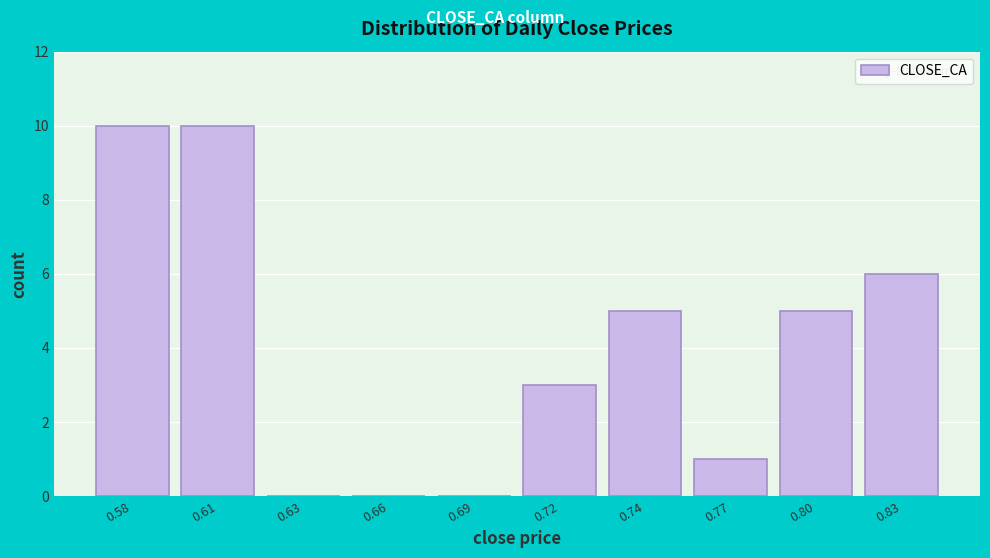

Reading left to right, extract all data points from this chart.

0.58=10	0.61=10	0.63=0	0.66=0	0.69=0	0.72=3	0.74=5	0.77=1	0.80=5	0.83=6